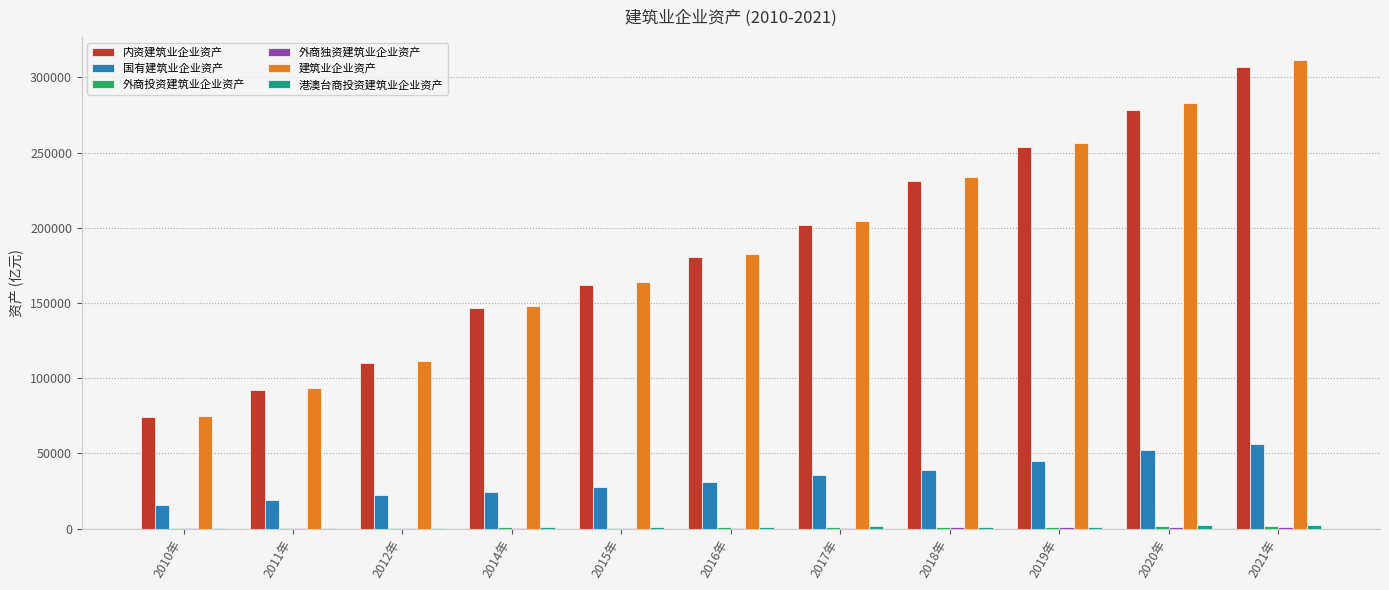

At which category is the sum across all series the highest?

2021年